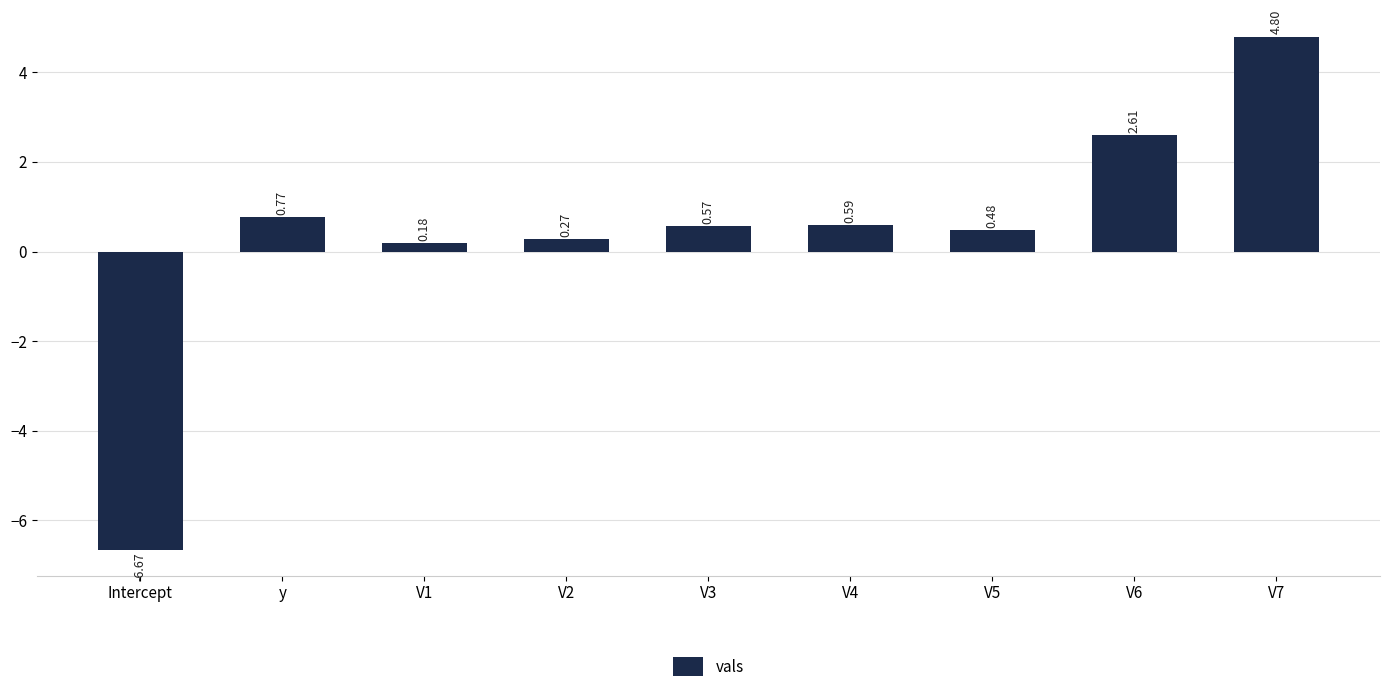

What is the label of the 8th bar from the right?

y